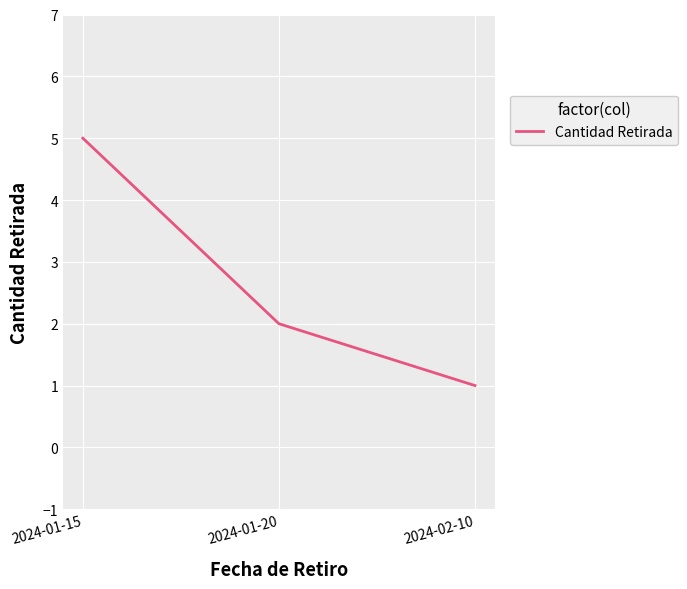

What position from the left is 2024-01-15?

1